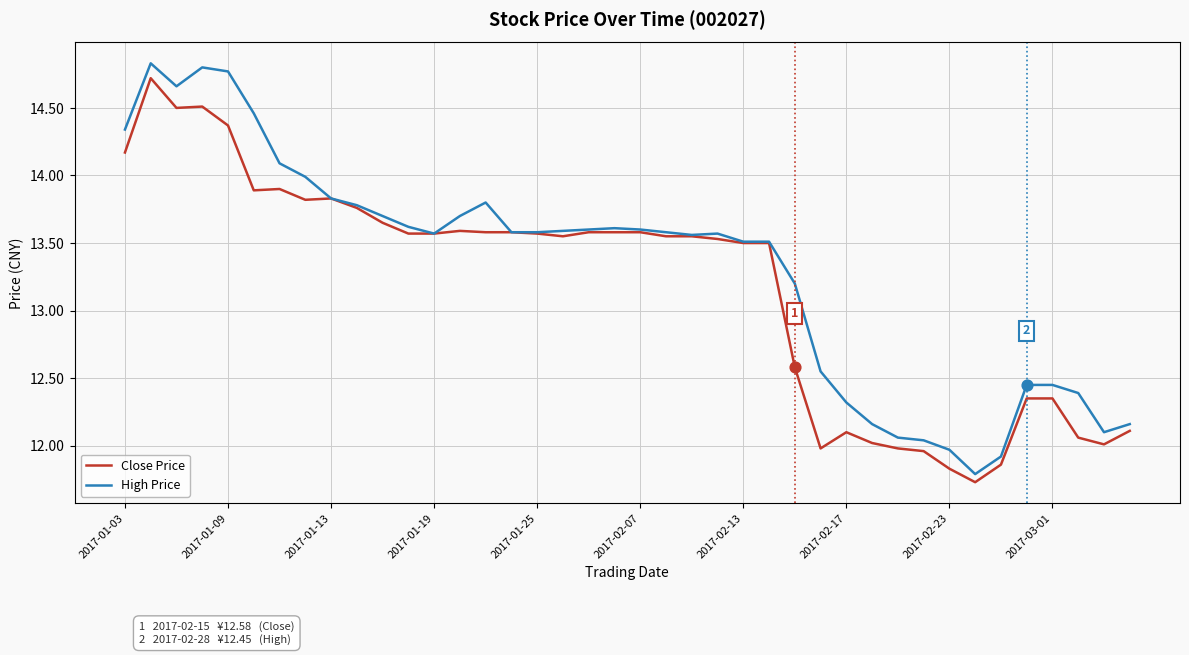

Which series has the largest range (max minus min)?

High Price